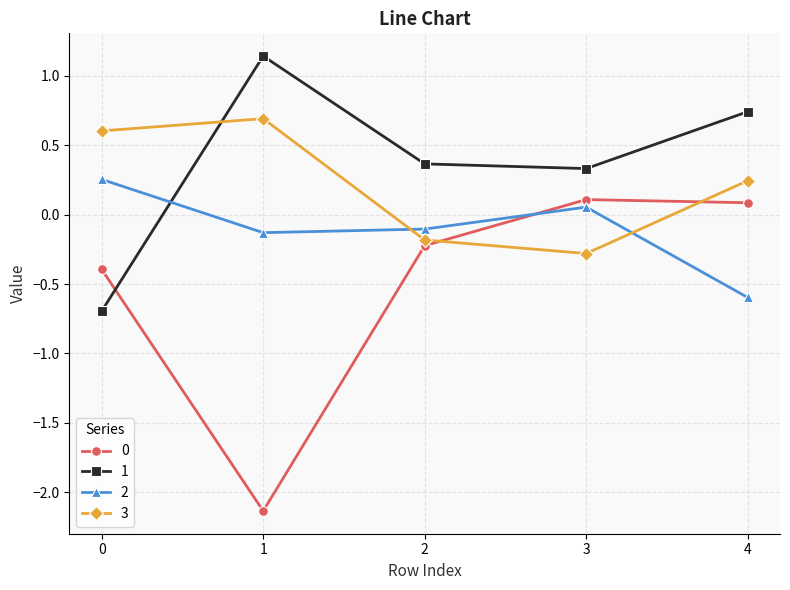

What is the spread (max minus min) of values at 1?

3.3